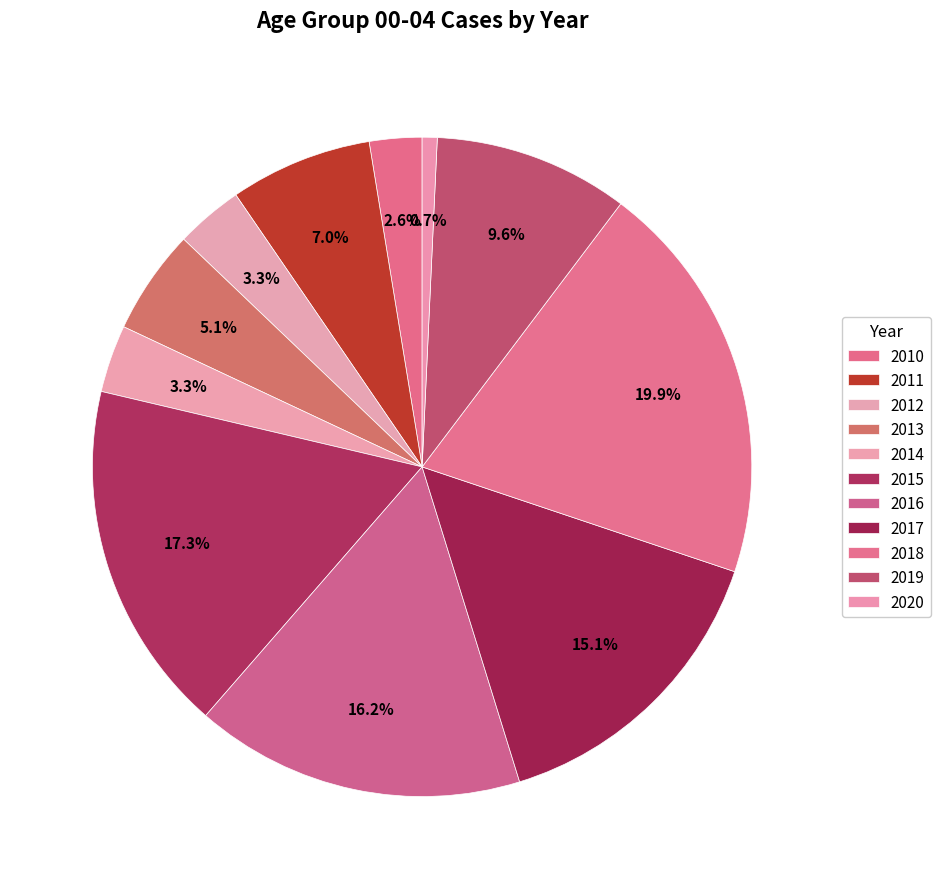

How many segments does this pie chart have?

11